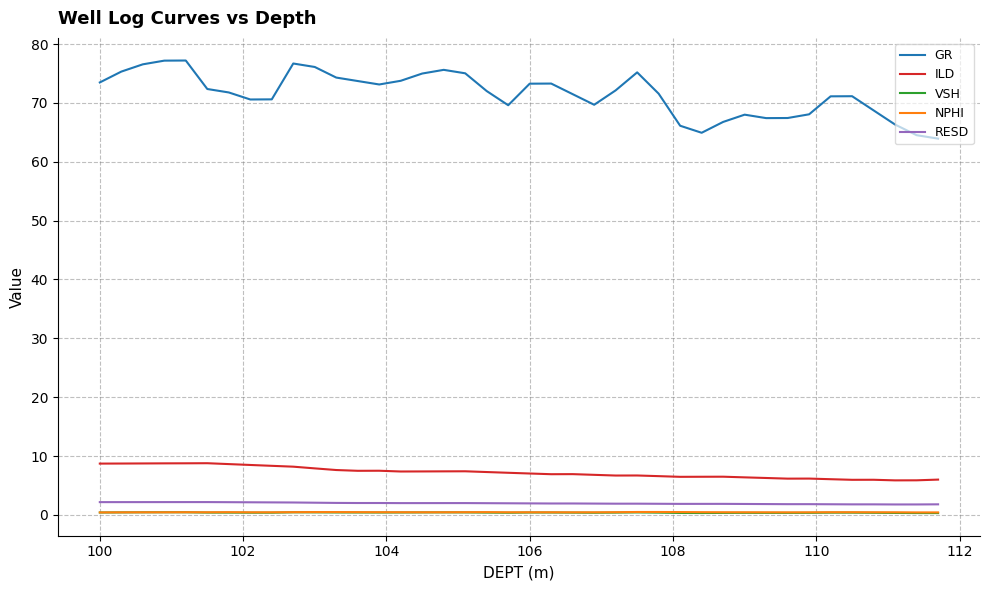

What is the maximum value for RESD?

2.2